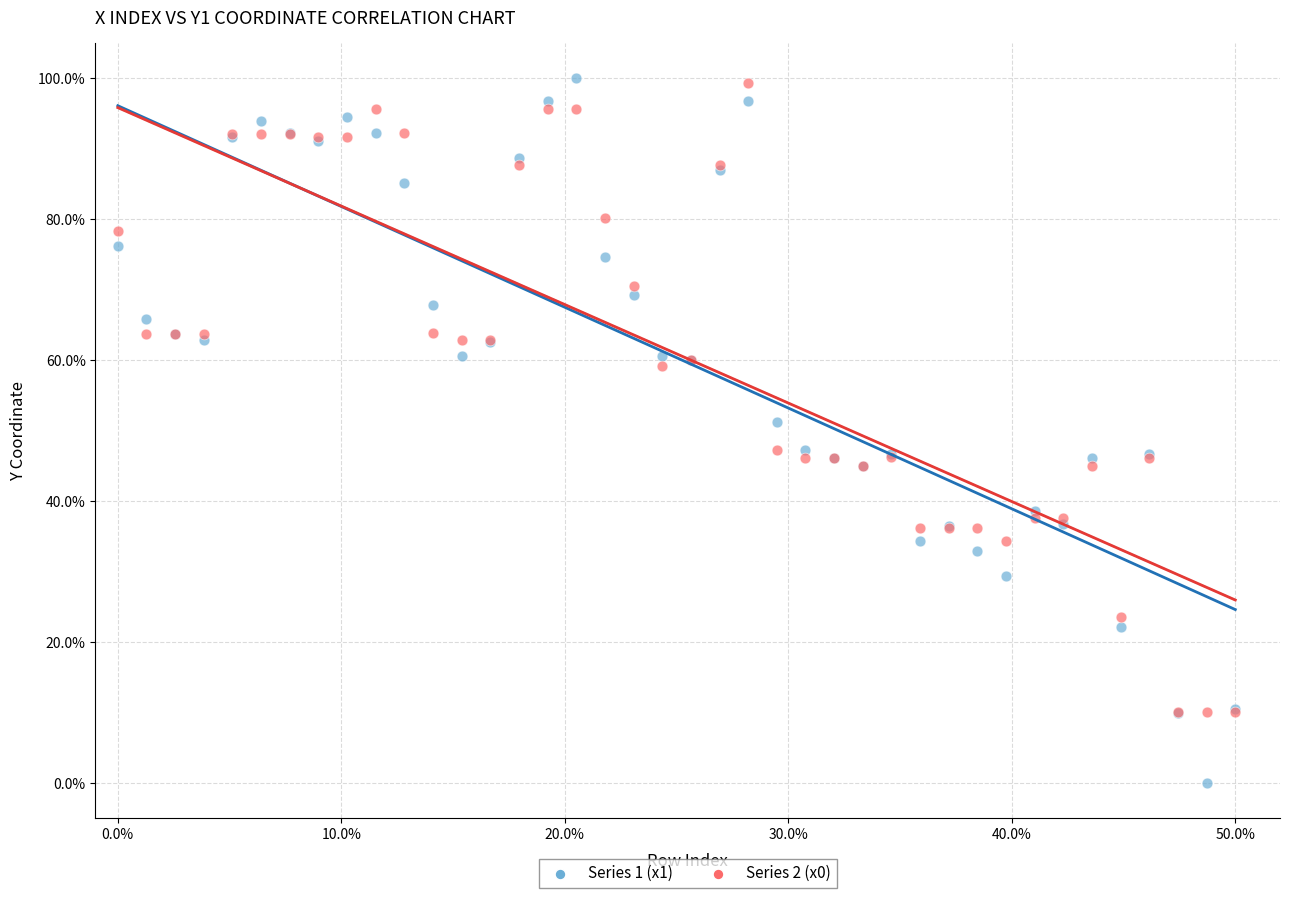

What are all the series names shown in the legend?

Series 1 (x1), Series 2 (x0)